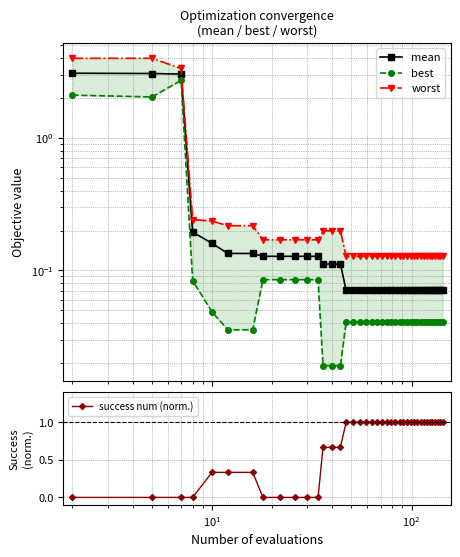

In best, how many points are lower than both neighbors (excluding endpoints)?

1